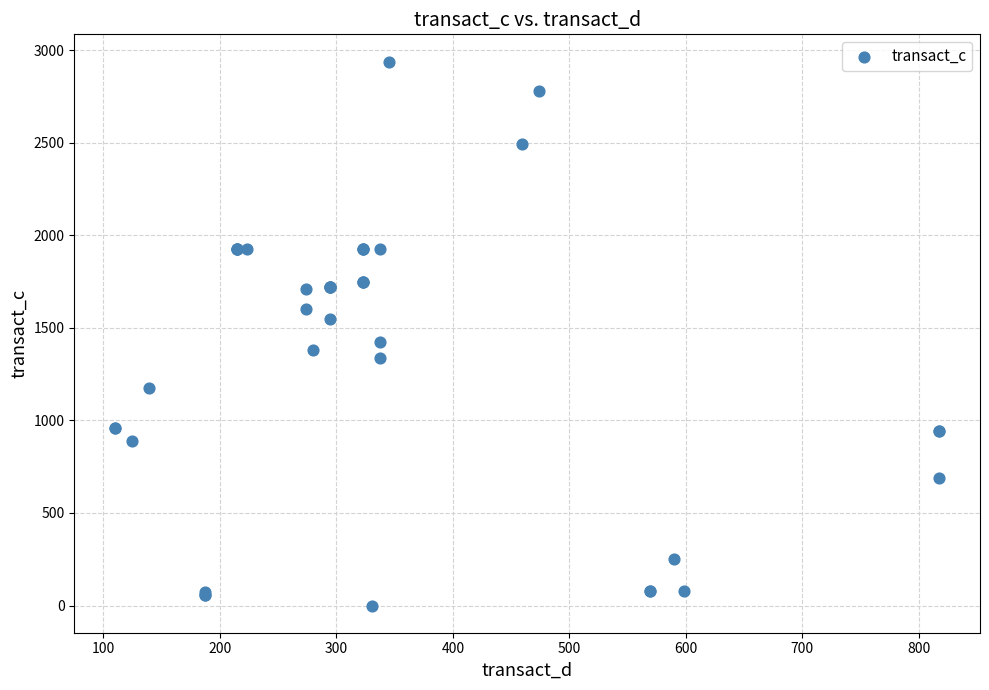

What Y value in the scatter plot is closest to 1468?

1423.5